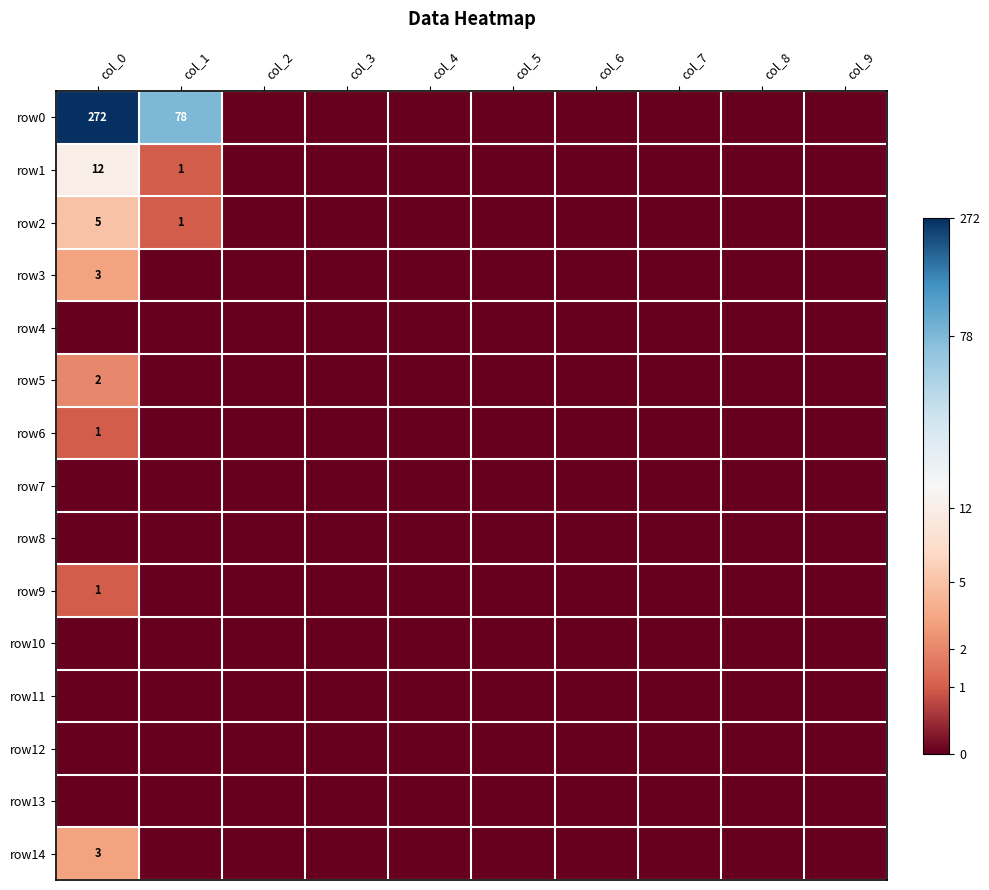

List the series in order of their peak value, highest first.

row0, row1, row2, row3, row14, row5, row6, row9, row4, row7, row8, row10, row11, row12, row13